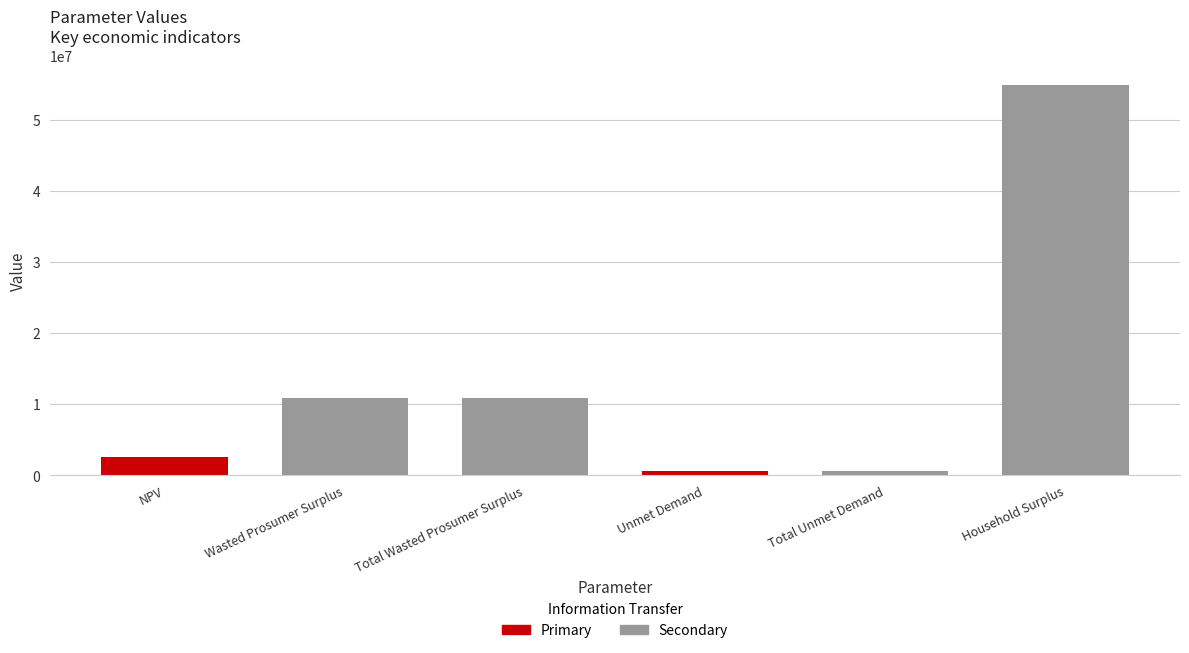

Reading left to right, transcribe all the data shown in this chart.

NPV=2549919.2	Wasted Prosumer Surplus=10896049.2	Total Wasted Prosumer Surplus=10896049.2	Unmet Demand=643951.5	Total Unmet Demand=643951.5	Household Surplus=54917817.2